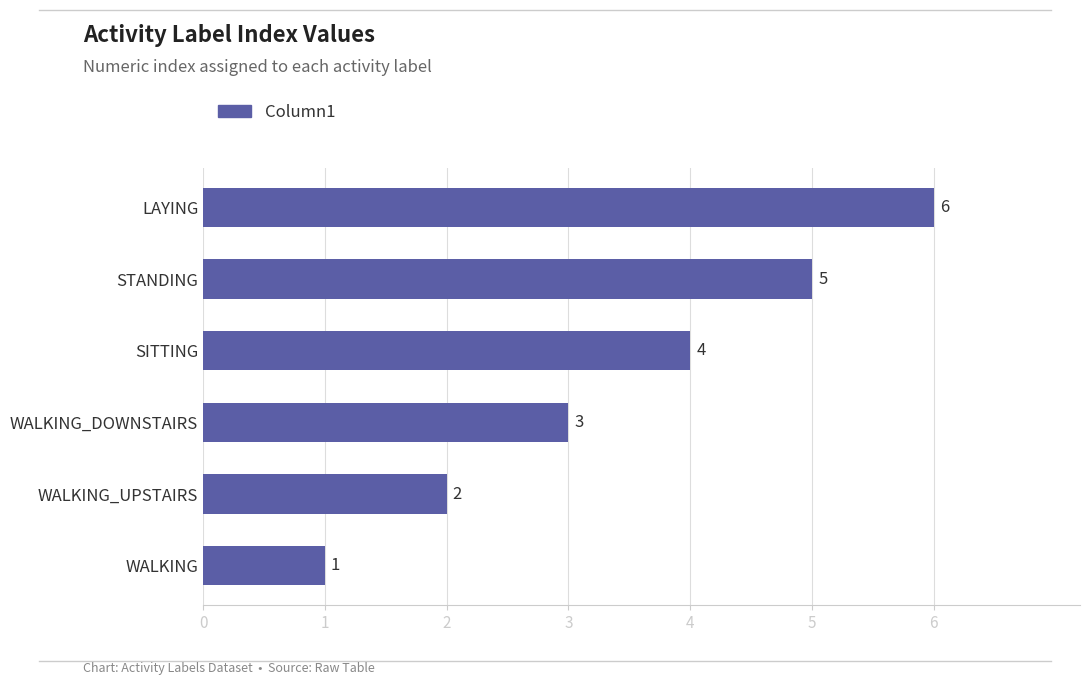

List the labels in order of value, largest first.

LAYING, STANDING, SITTING, WALKING_DOWNSTAIRS, WALKING_UPSTAIRS, WALKING